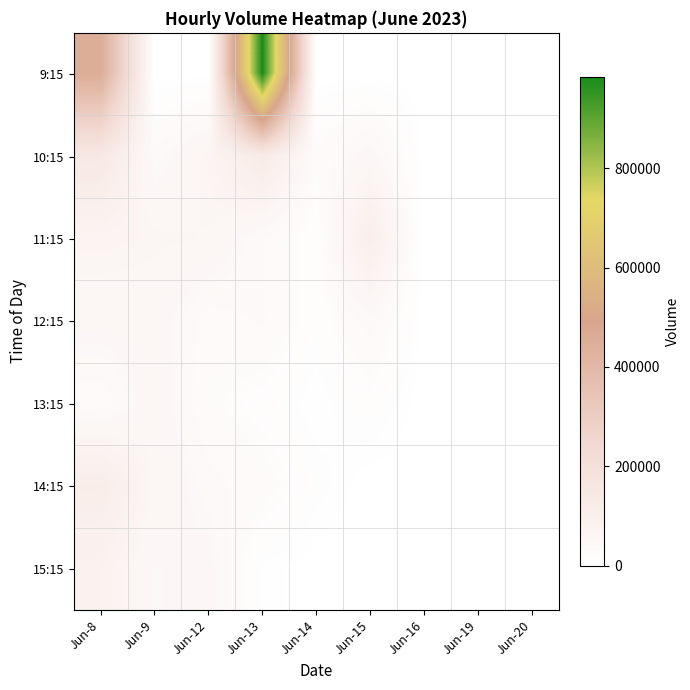

At how many categories does at least one series exceed 195210?

2